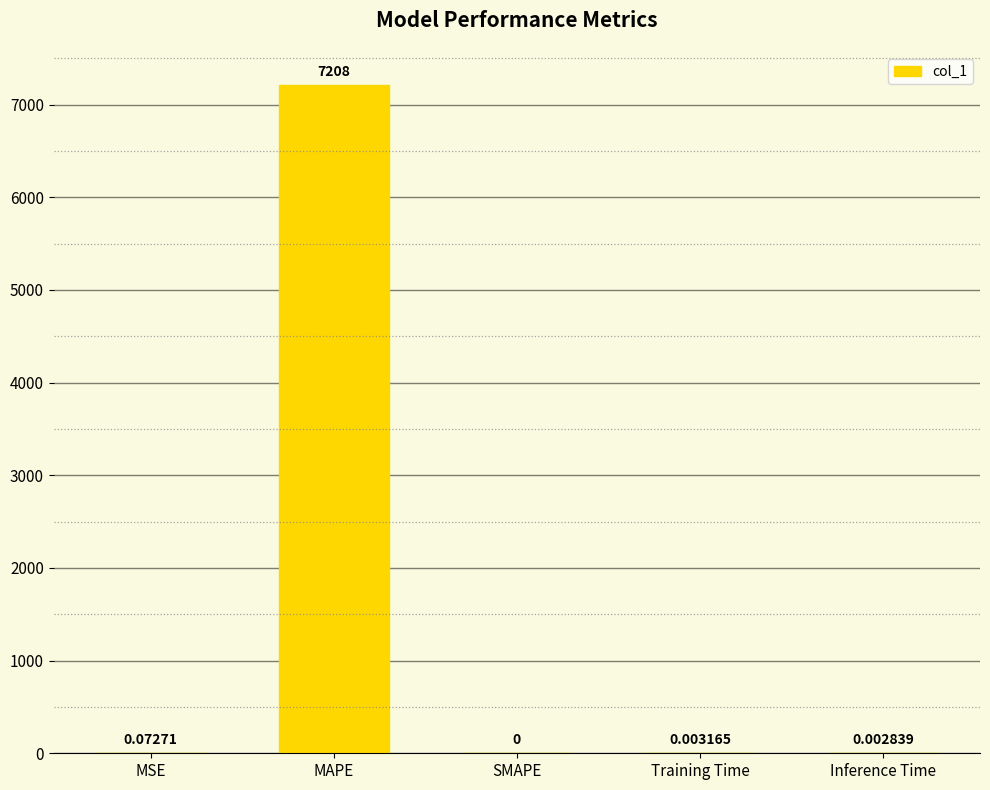

Where is the data nearest to the value 3603?

MSE